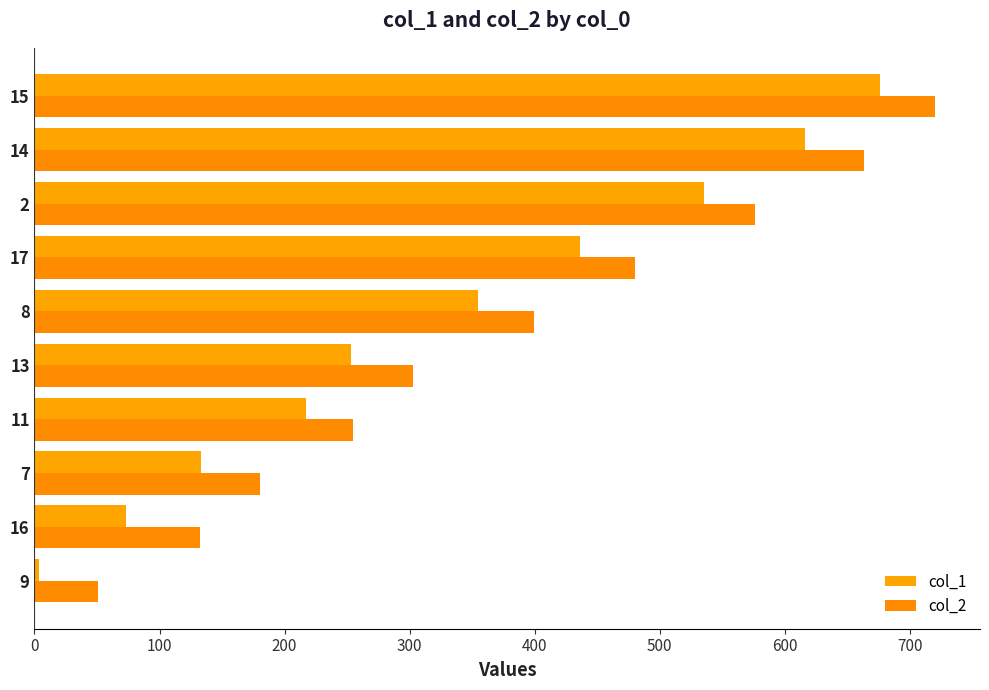

Where is col_2 nearest to the value 385?

8